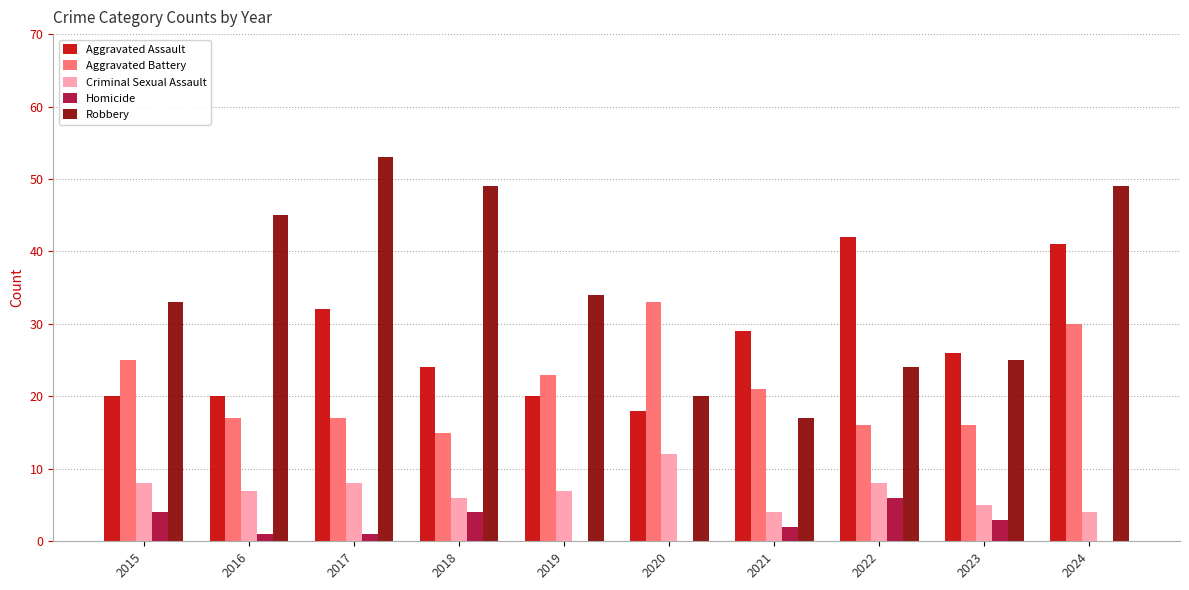

What are all the series names shown in the legend?

Aggravated Assault, Aggravated Battery, Criminal Sexual Assault, Homicide, Robbery